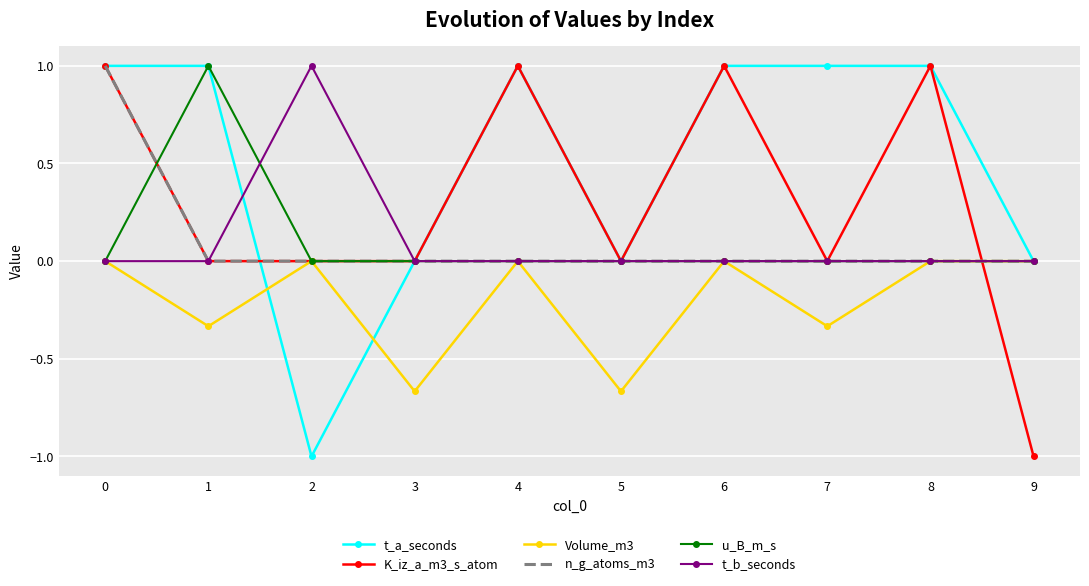

What is the difference between the highest and lowest values at 7?

1.3